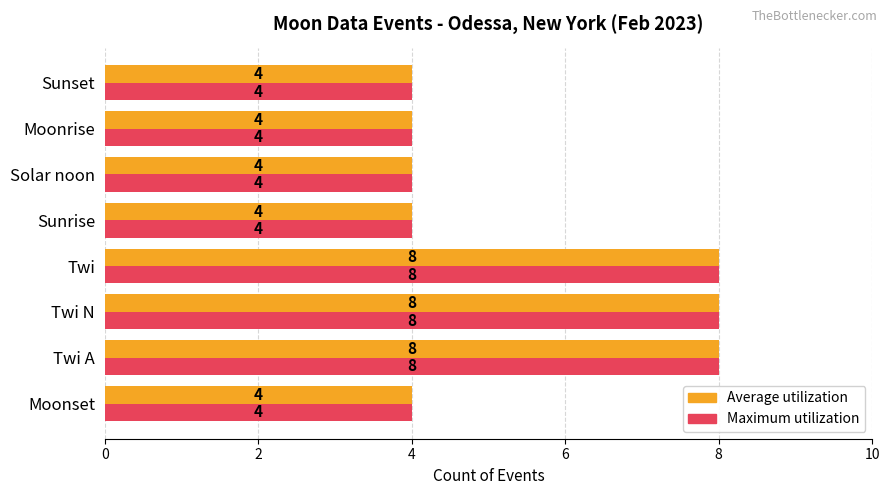

What is the lowest value of the Maximum utilization series?

4